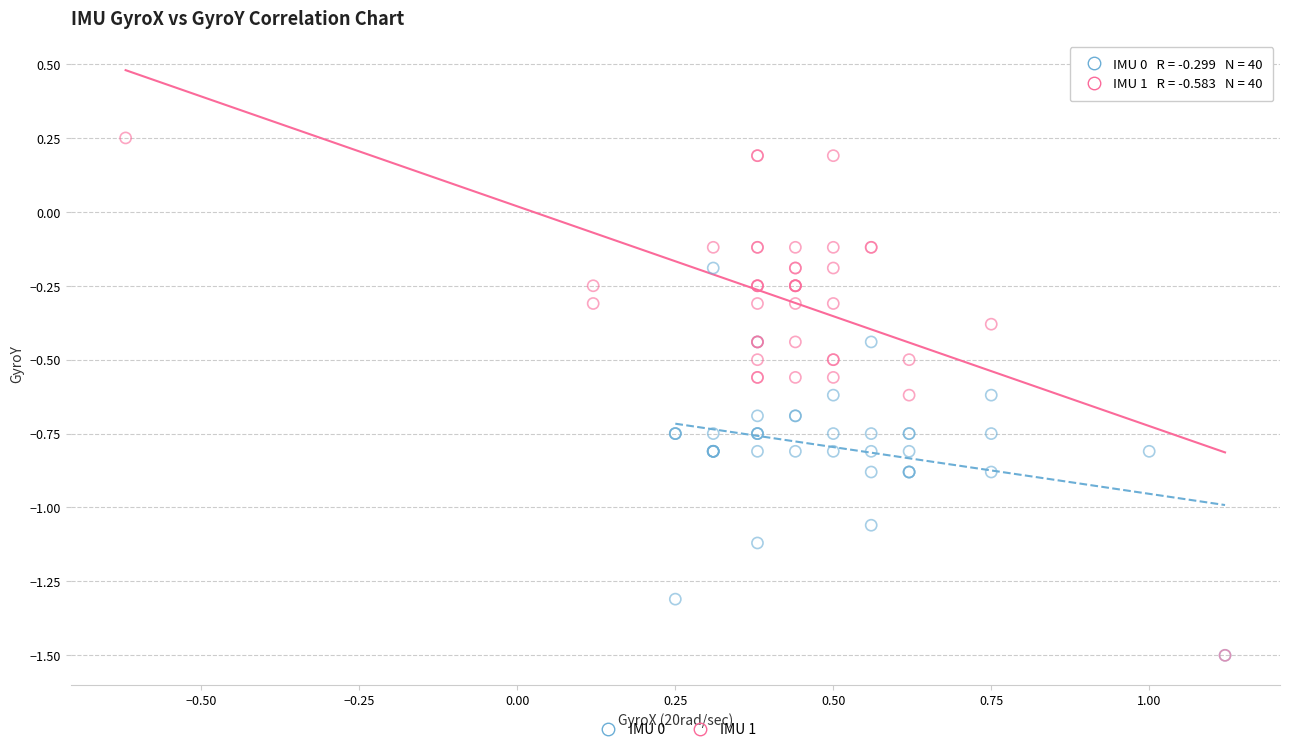

What are all the series names shown in the legend?

IMU 0, IMU 1